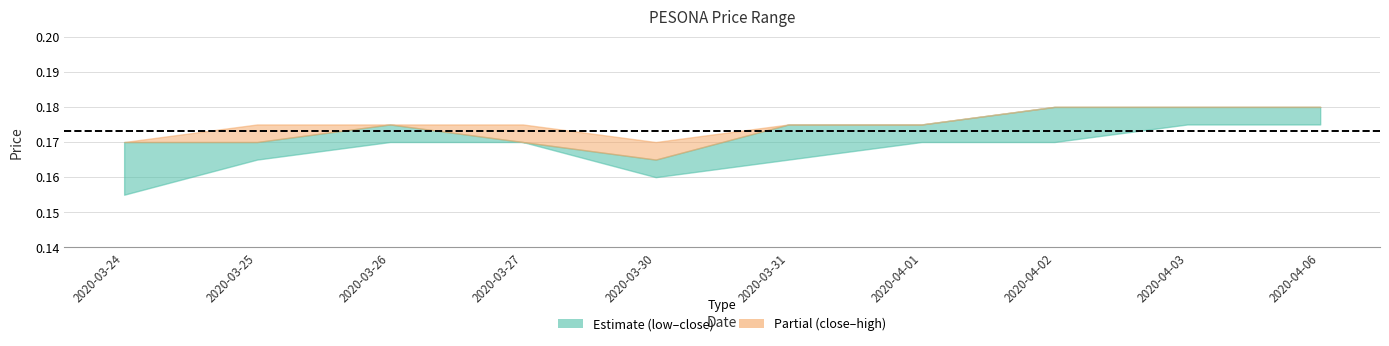

The low series shows 0.1 at 2020-03-30. True or false?

False